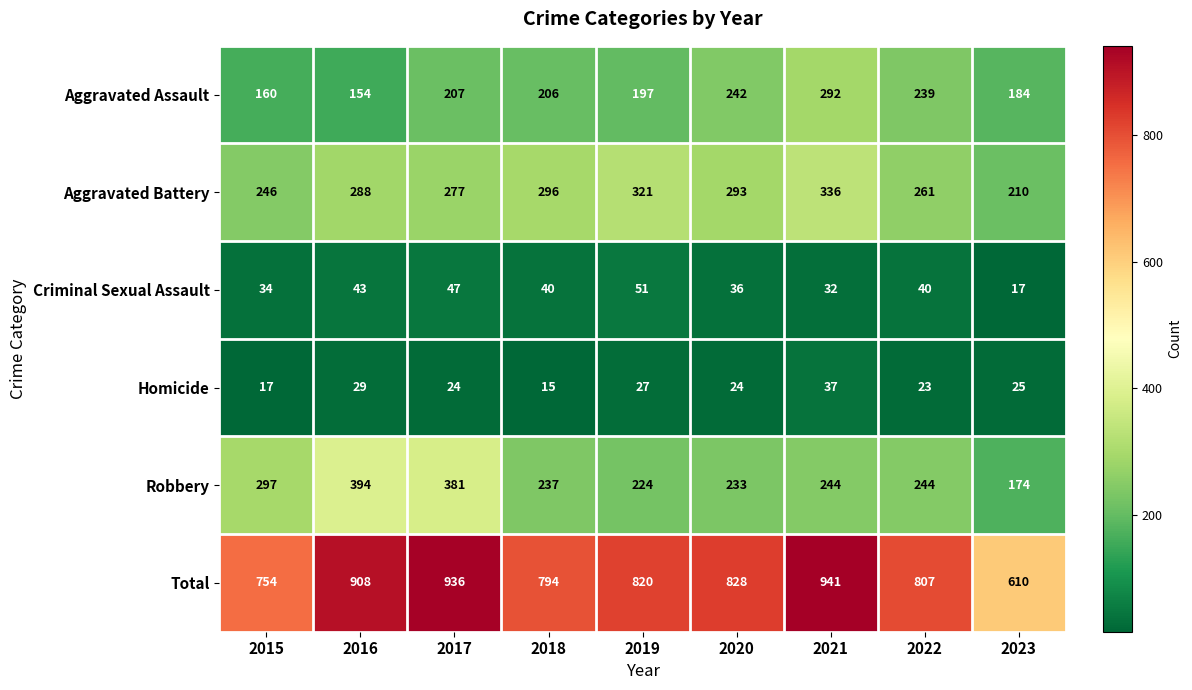

What is the smallest value displayed?

15